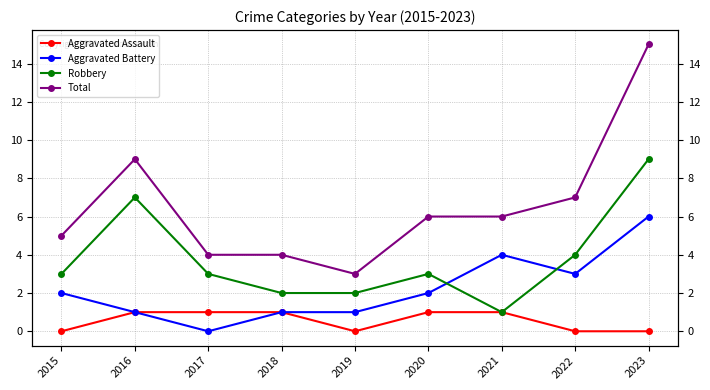

True or false: Robbery has a value of 4 at 2019.

False